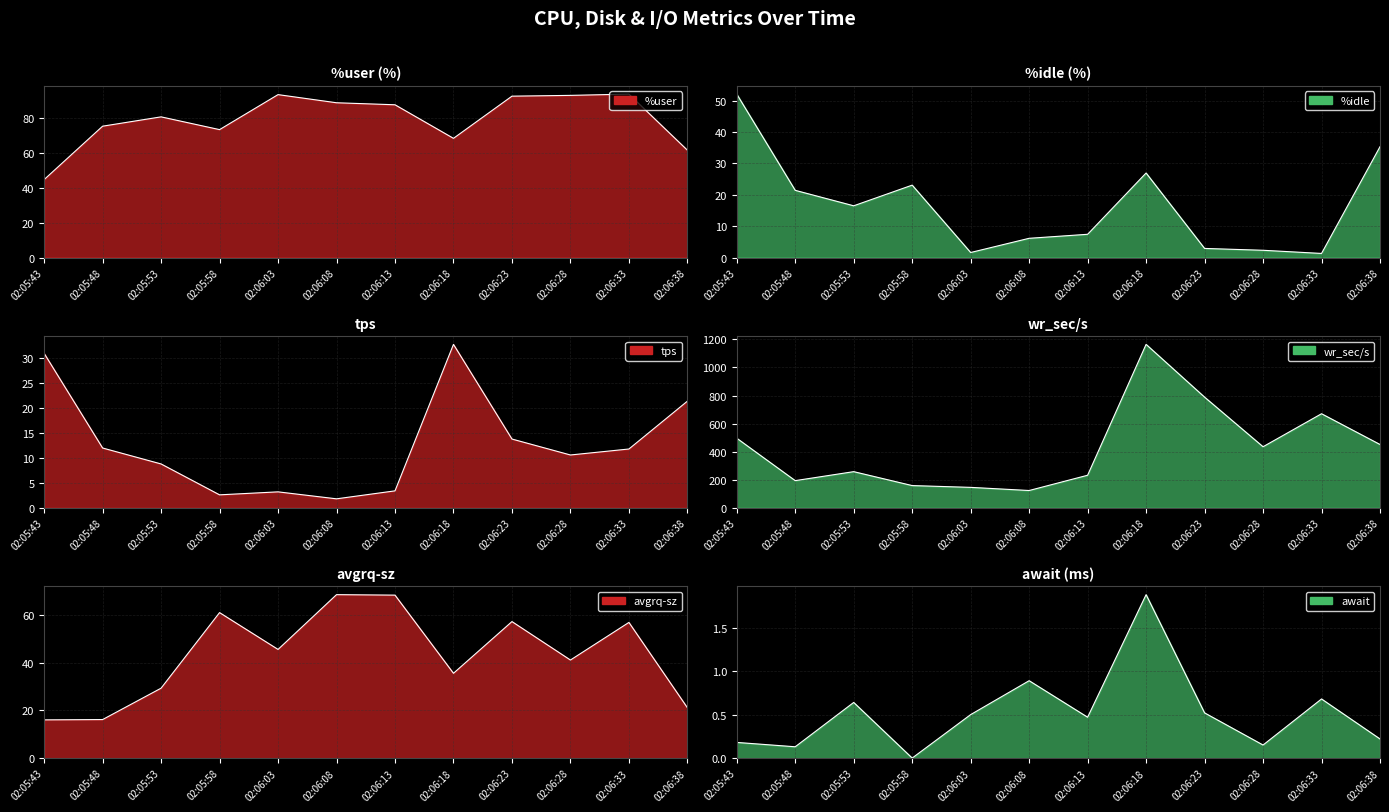

At 02:06:38, list the series in order from smallest to largest.

await line, avgrq-sz line, tps line, %idle line, %user line, wr_sec/s line